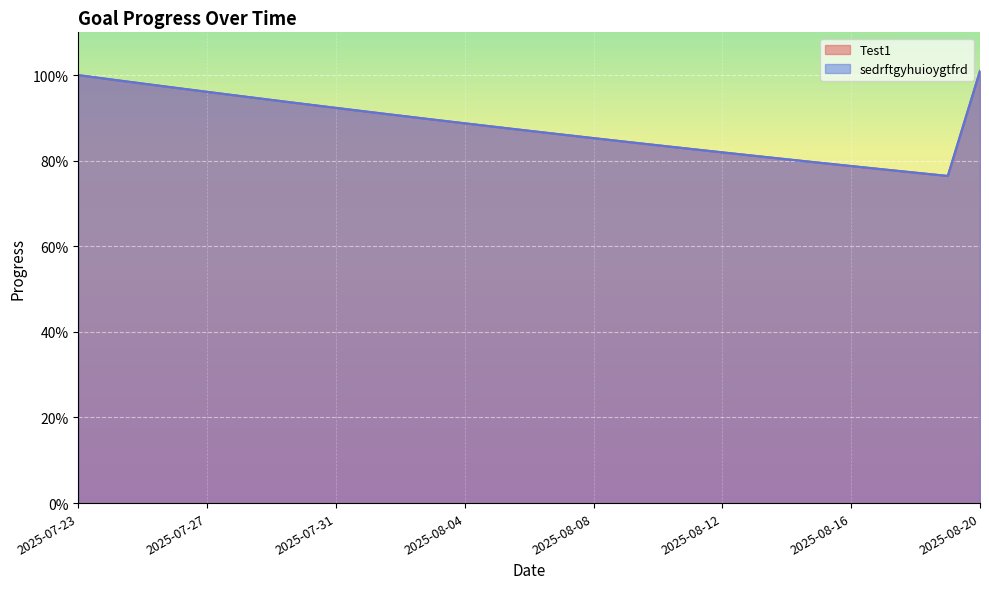

True or false: Test1 has a value of 1.2 at 2025-08-06.

False